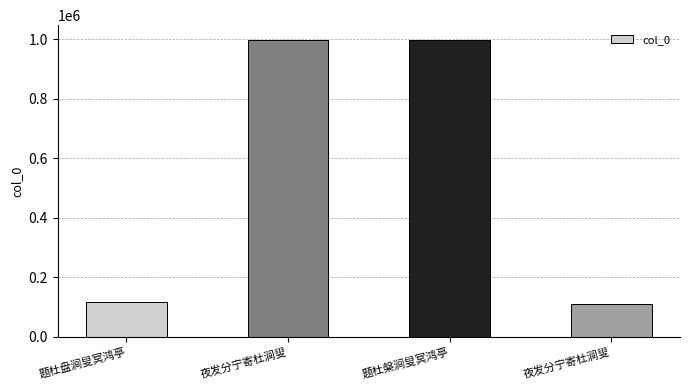

List the labels in order of value, smallest first.

夜发分宁寄杜涧叟, 题杜盘涧叟冥鸿亭, 夜发分宁寄杜涧叟, 题杜槃涧叟冥鸿亭